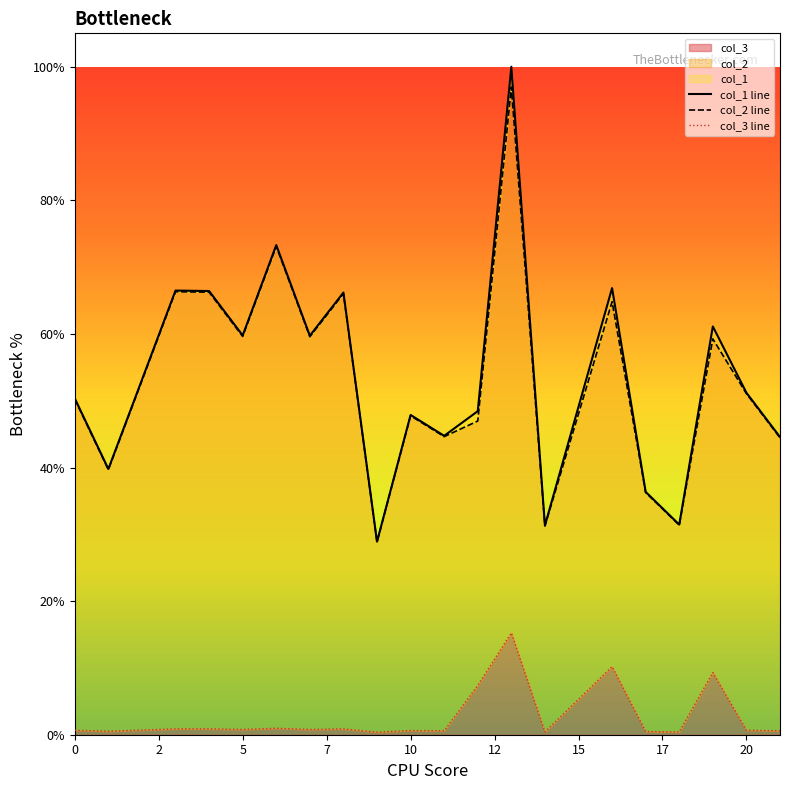

At which label does col_1 line reach its peak?

12